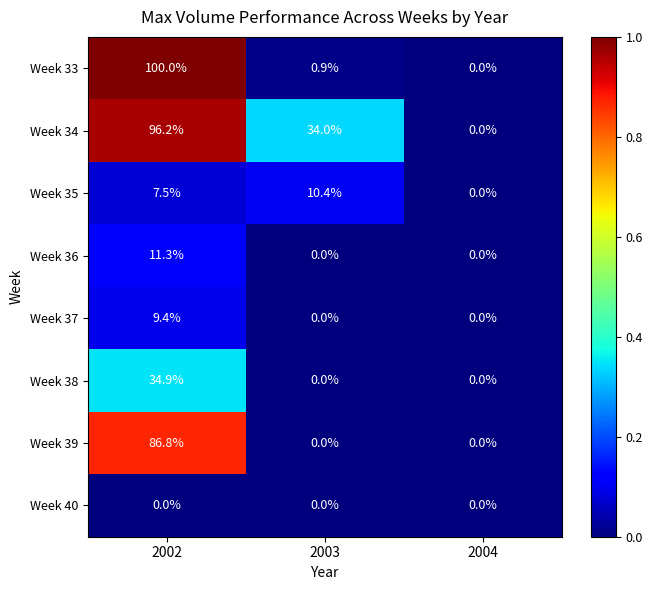

How many series are shown in this chart?

8